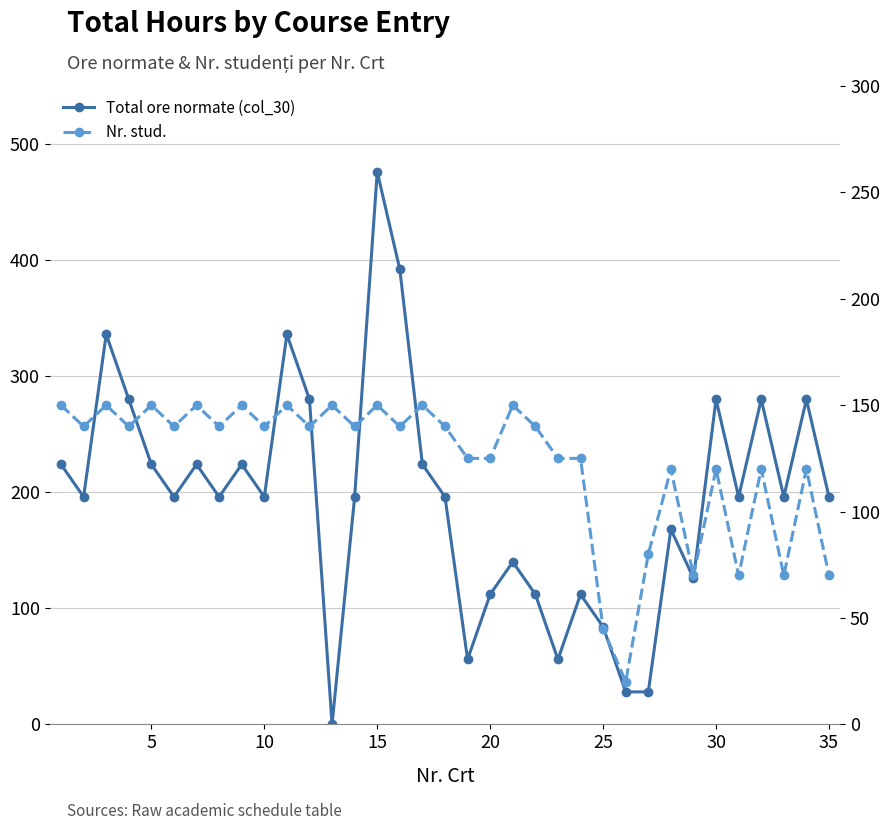

Does the chart have visible grid lines?

Yes